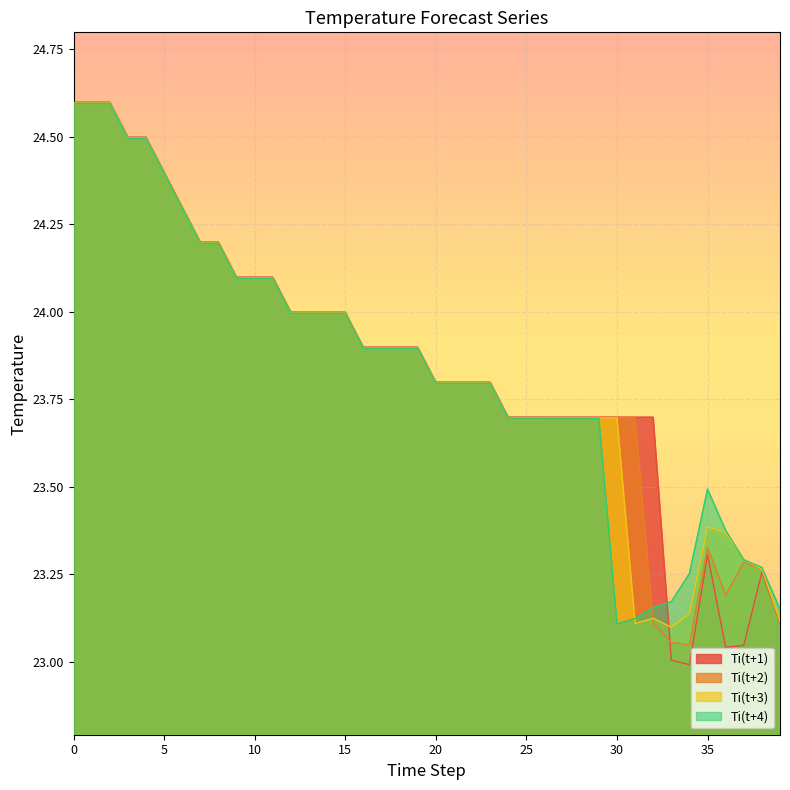

The value of Ti(t+2) at 18 is 34.5. True or false?

False